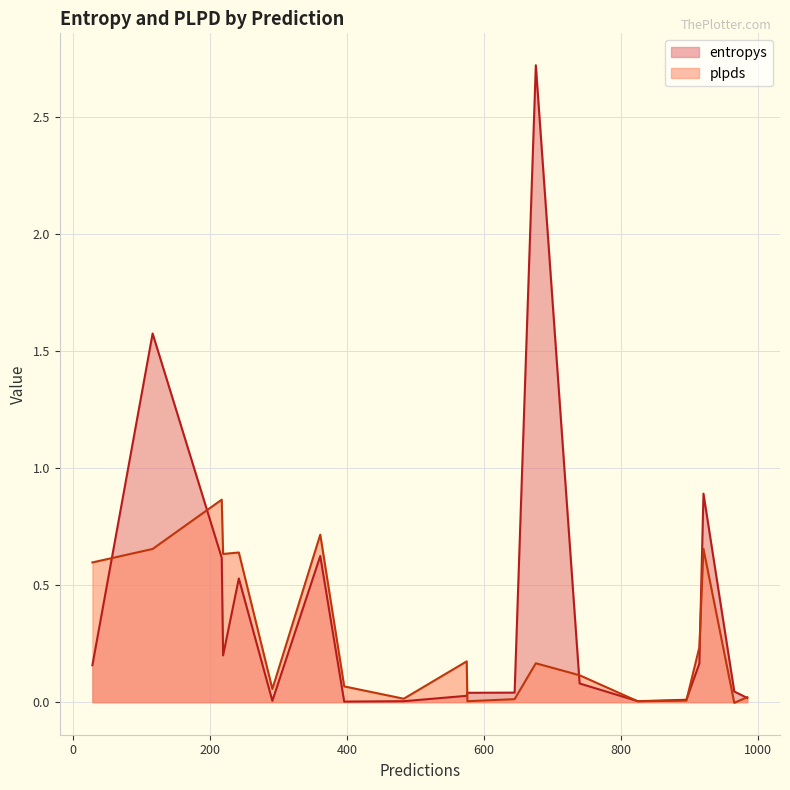

How many negative values does the plpds series have?

1